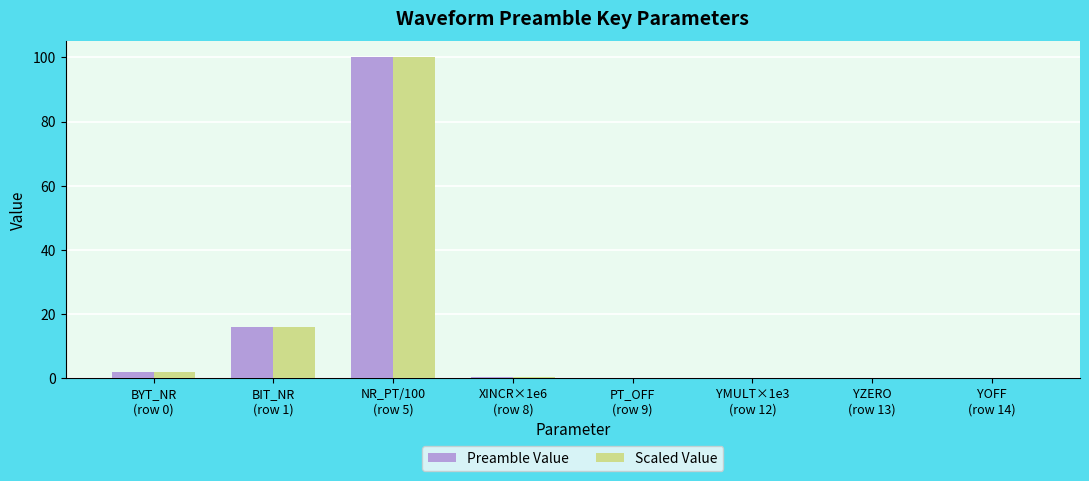

Does the chart contain stacked bars?

No